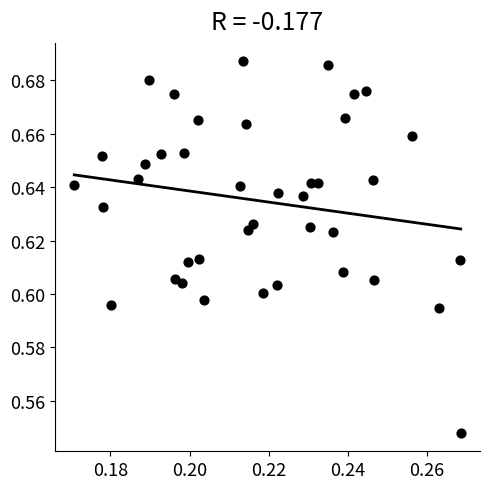

Count the number of points in this scatter plot.

40